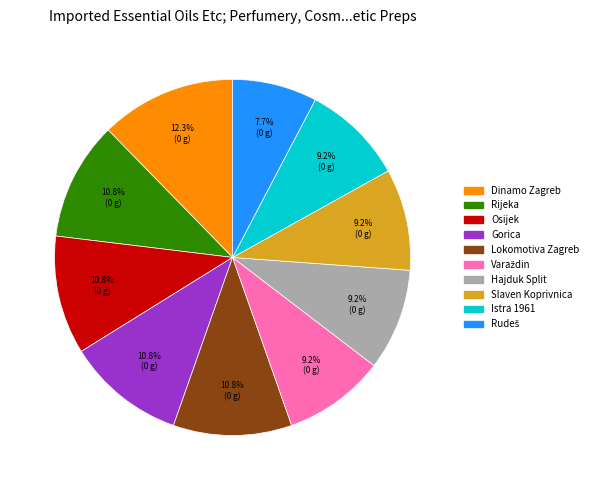

To the nearest percent, what percentage of the pie is Istra 1961?

9%